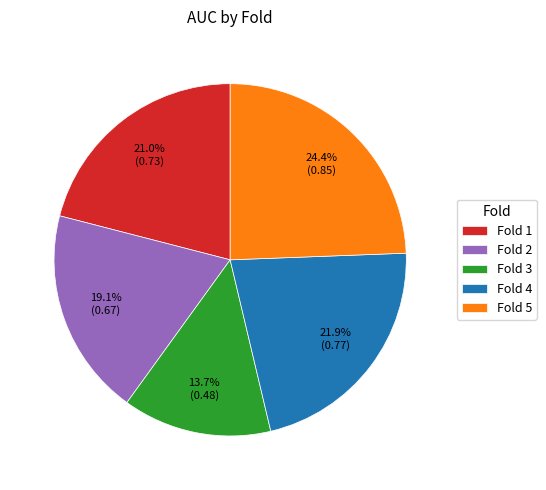

Is it true that Fold 1 is 7% of the pie?

False